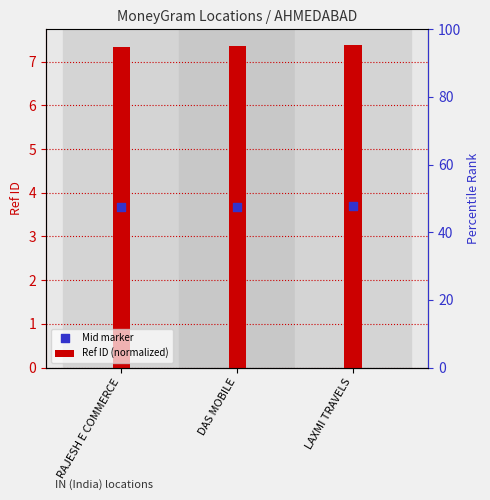

What is the ratio of the value at LAXMI TRAVELS to the value at DAS MOBILE?

1.0